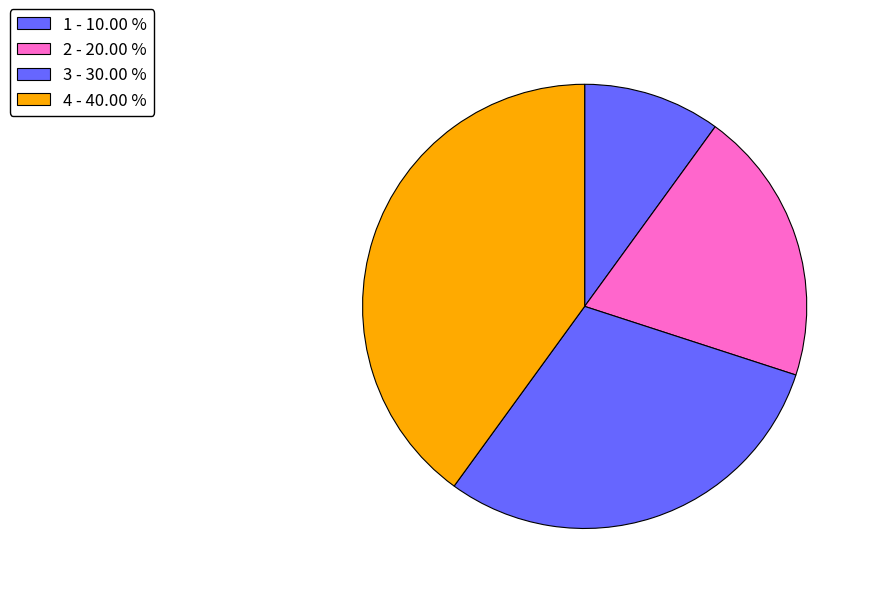

How many slices are in this pie chart?

4